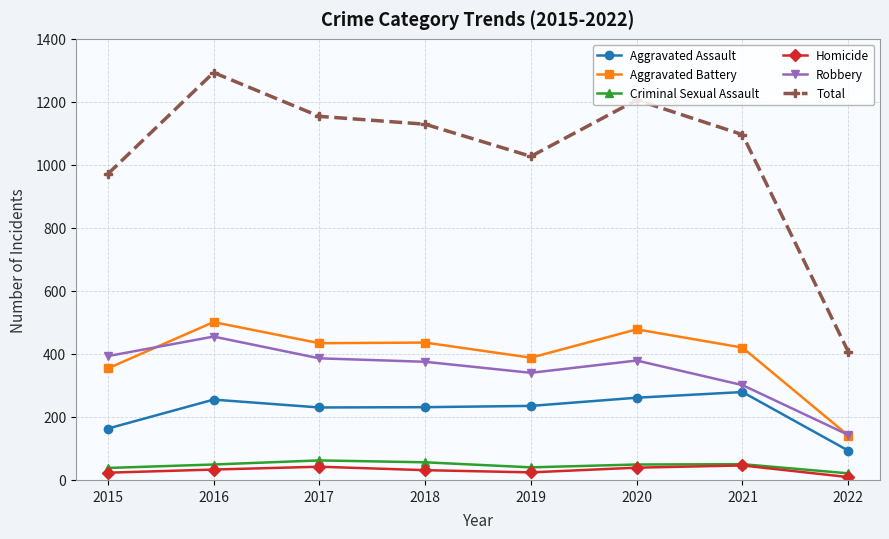

At how many categories does at least one series exceed 292?

8